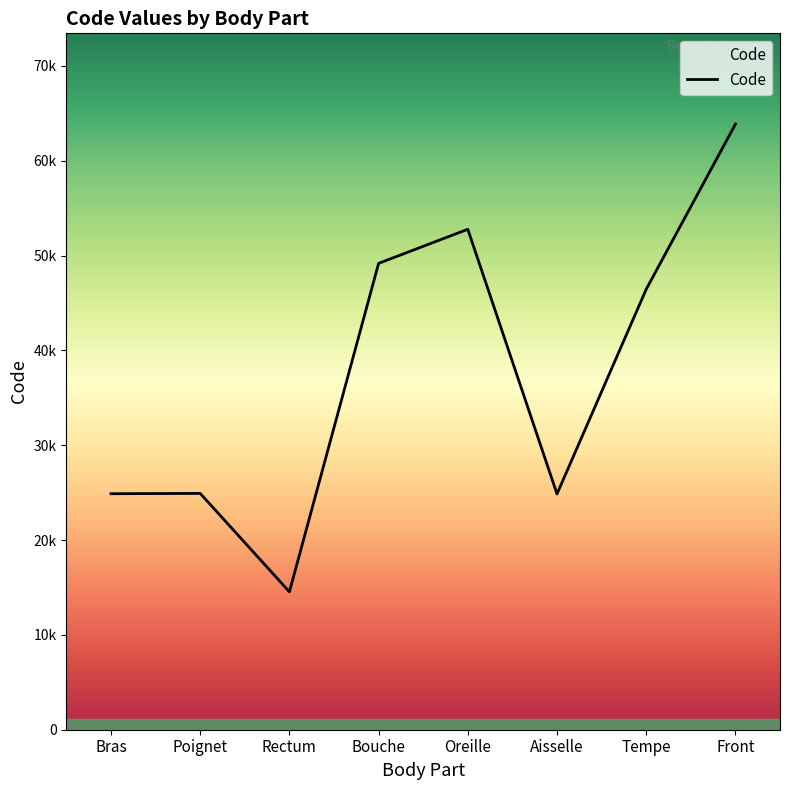

The chart shows a value of 63864 at Front. True or false?

True